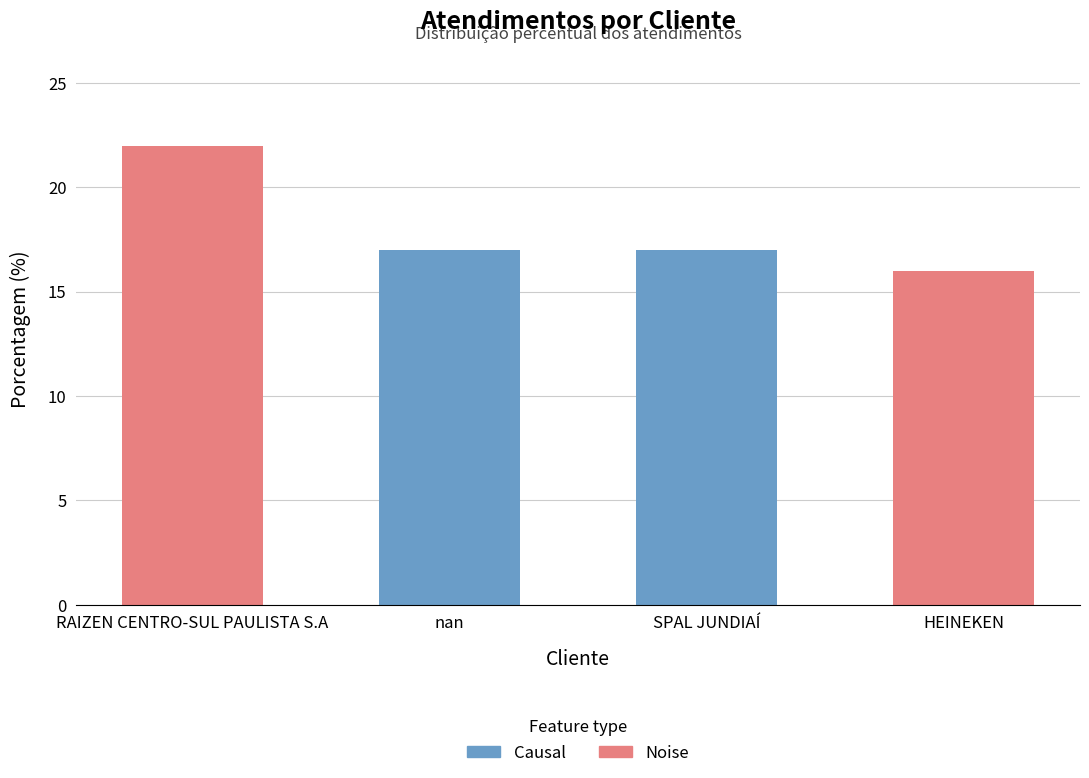

Reading left to right, list all the values displayed in this chart.

22	17	17	16